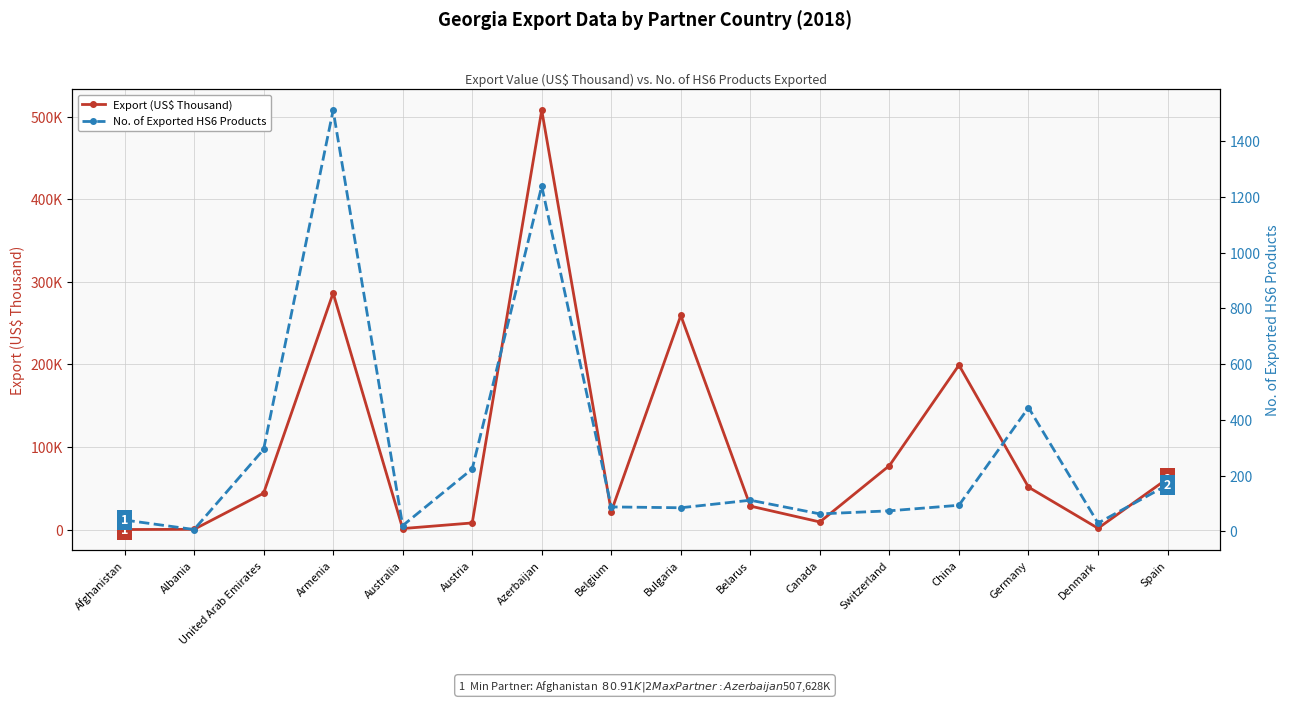

Where is the first local minimum for Export (US$ Thousand)?

Australia